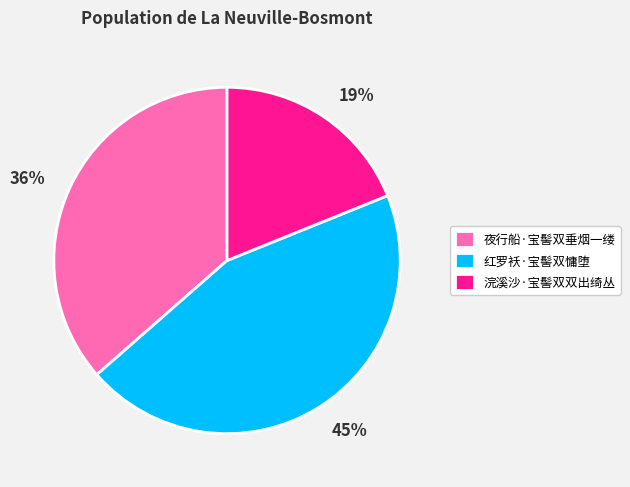

Which category has the biggest portion of the pie?

红罗袄·宝髻双慵堕